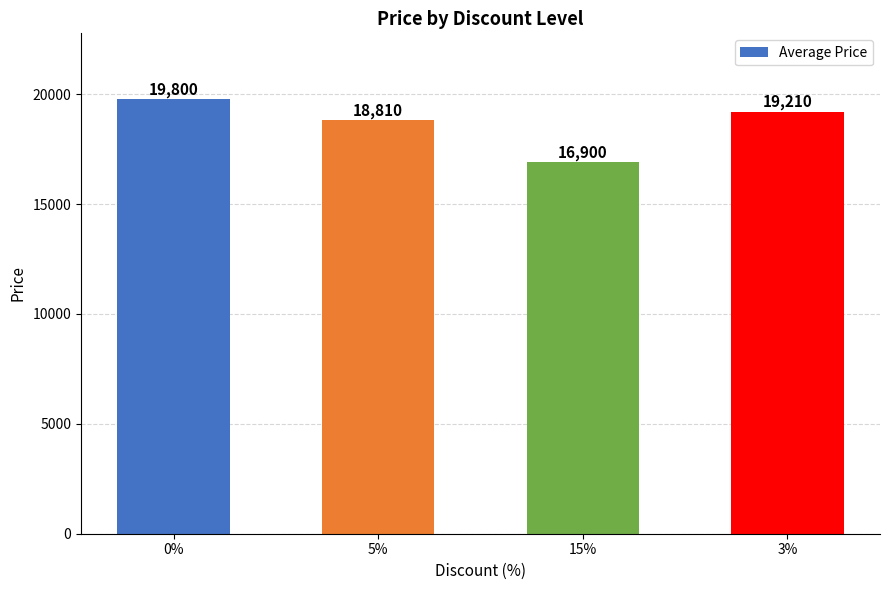

List the labels in order of value, largest first.

0%, 3%, 5%, 15%